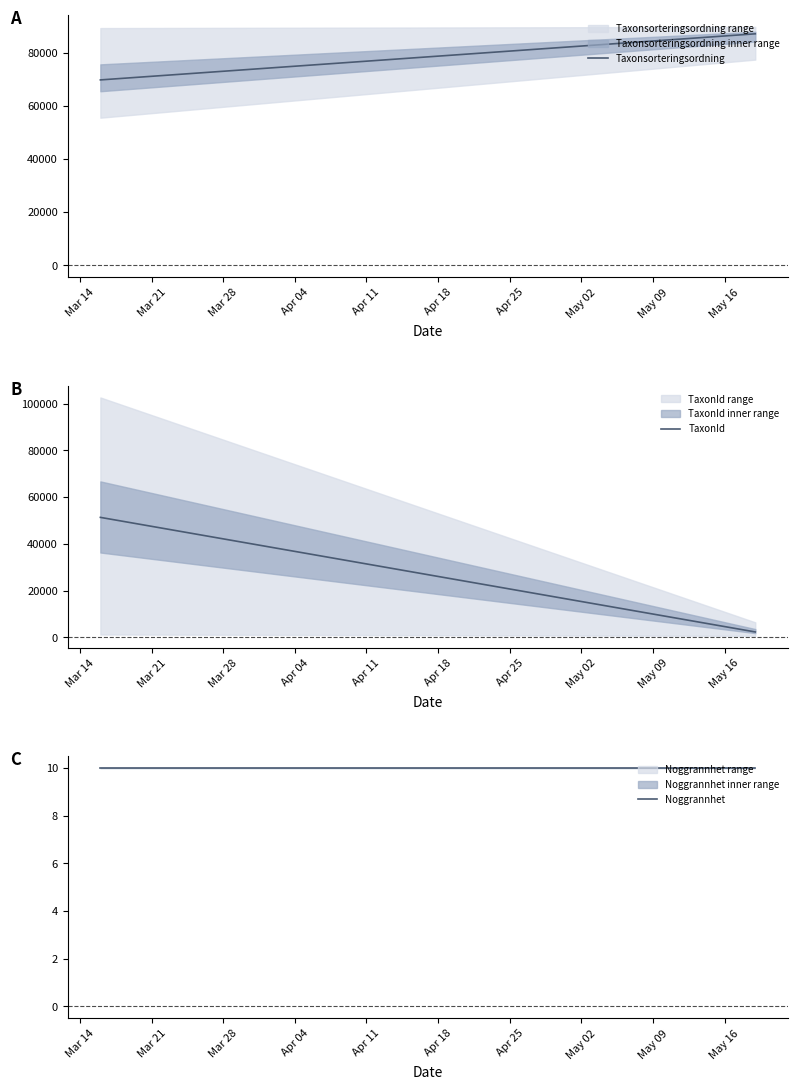

What are all the series names shown in the legend?

Taxonsorteringsordning, TaxonId, Noggrannhet